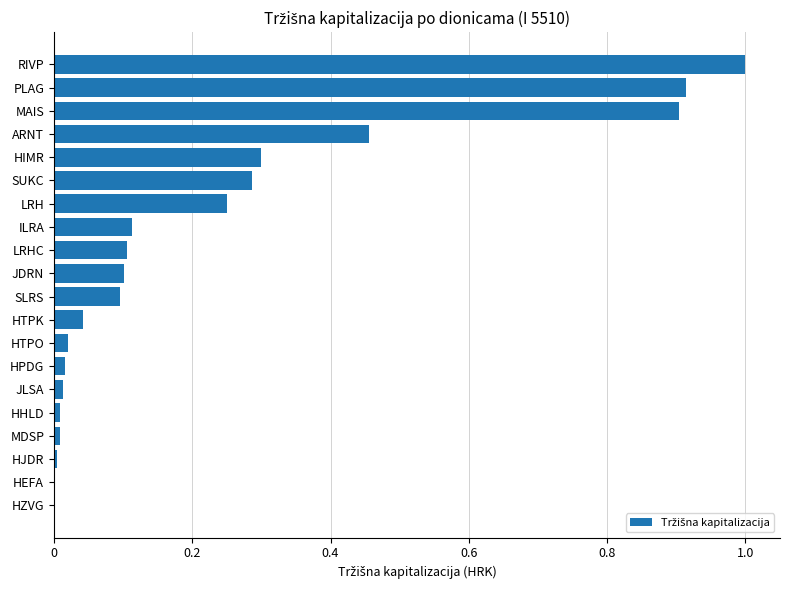

Which label corresponds to the largest value in the chart?

RIVP